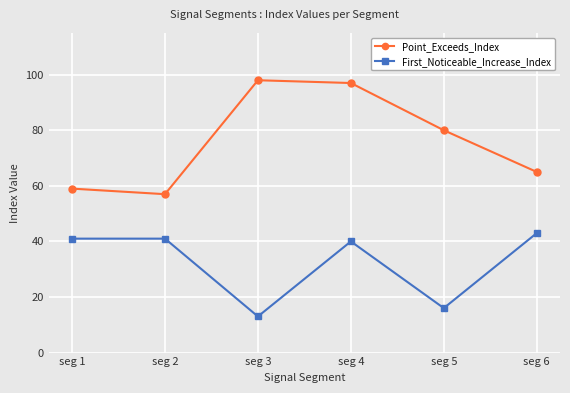

Which series has the widest spread of values?

Point_Exceeds_Index